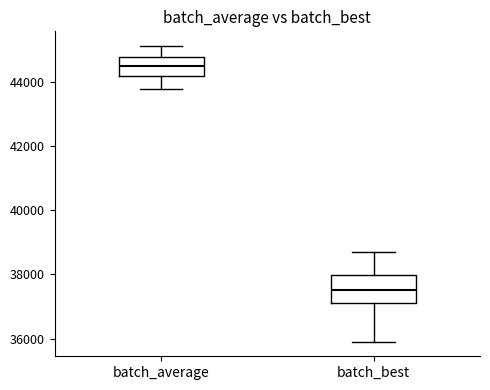

Where does the median line of the box for batch_best sit on the y-axis? The values are not printed on the chart, so give them approximately, as read against the axis.

37600